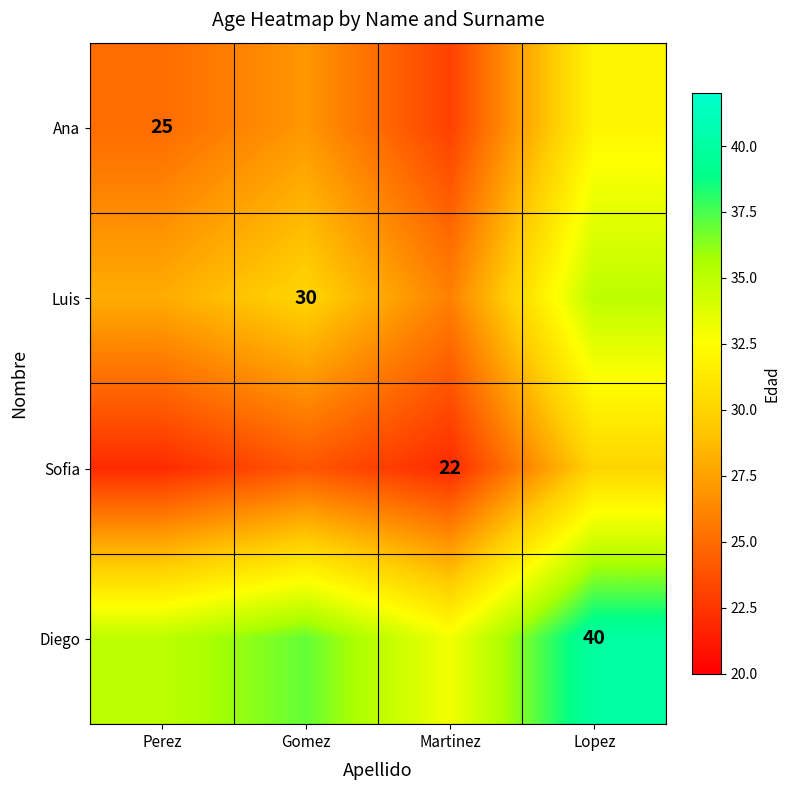

Is it true that Sofia equals 12 at Martinez?

False